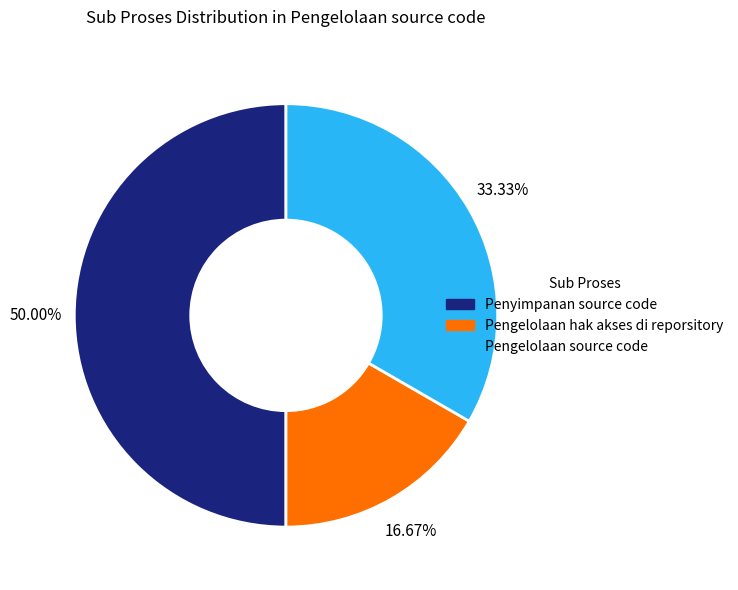

Is it true that Pengelolaan source code is 46% of the pie?

False